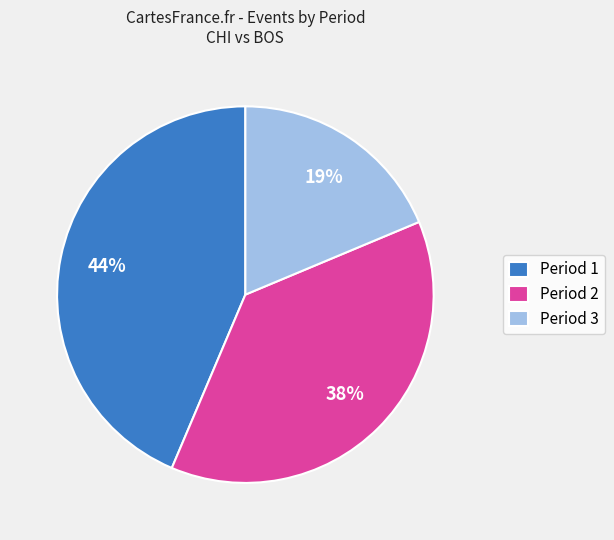

Which category has the smallest portion of the pie?

Period 3